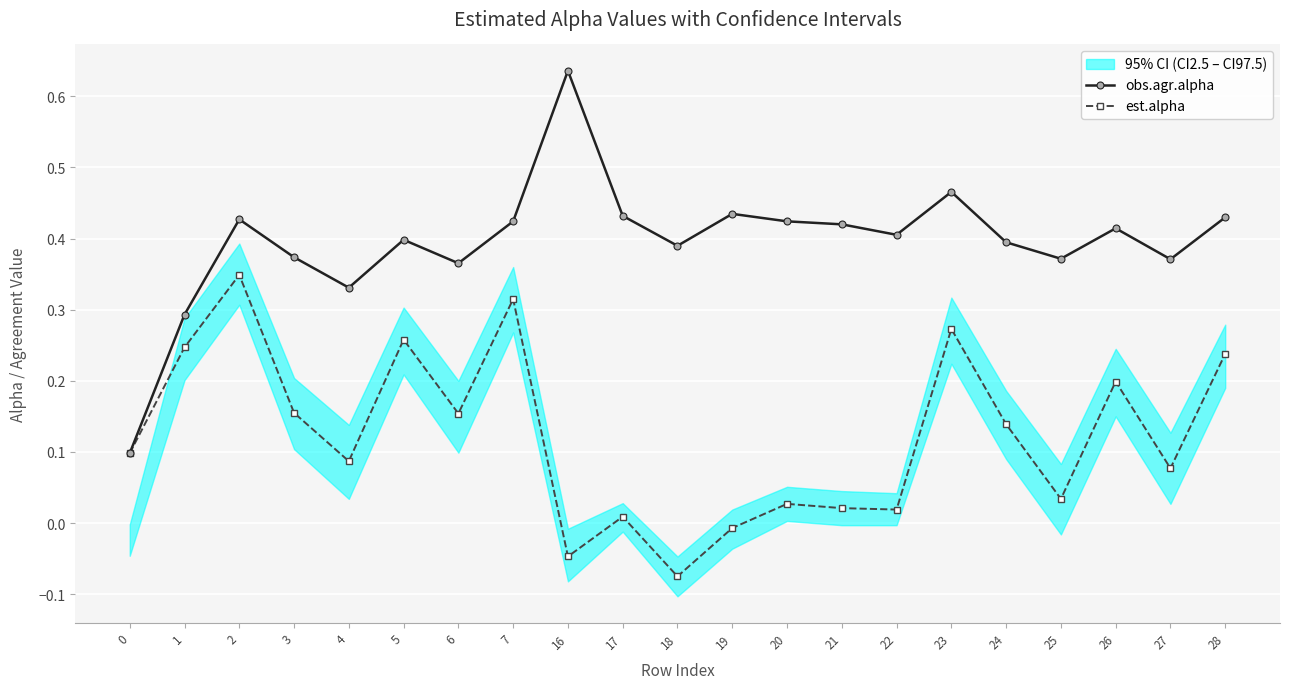

Which has a higher value, 20 or 18?

20